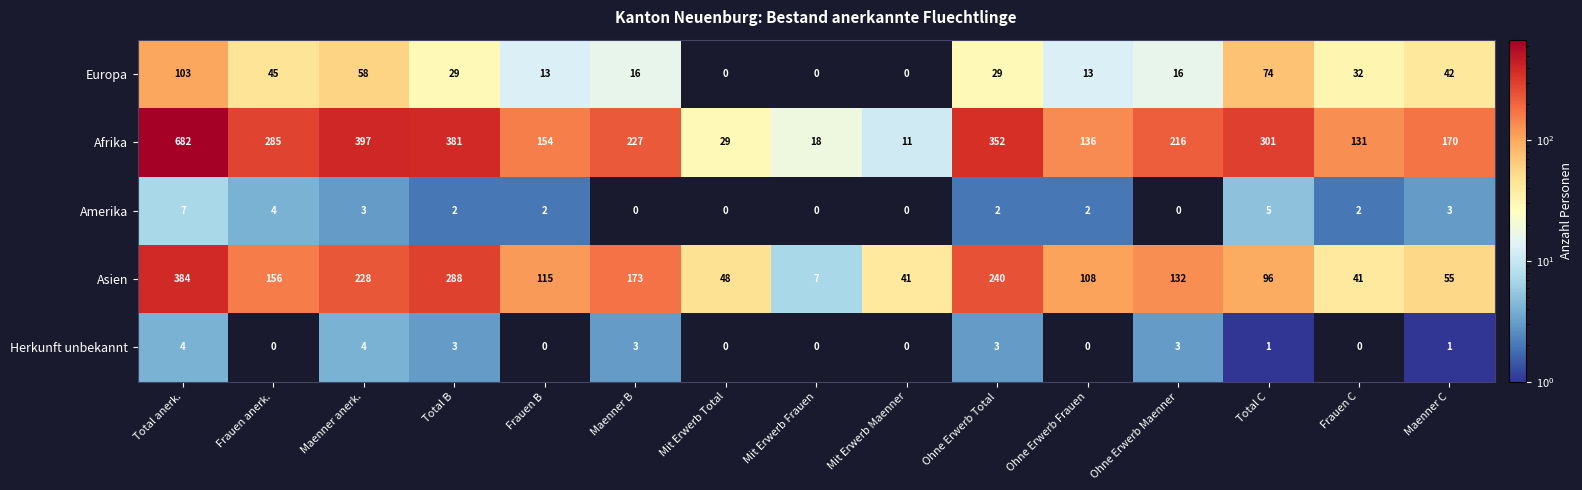

Rank the series by their maximum value, from highest to lowest.

Afrika, Asien, Europa, Amerika, Herkunft unbekannt